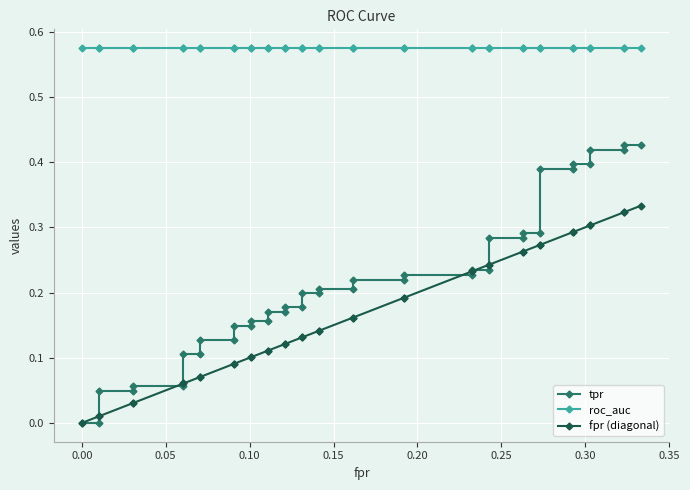

Rank the series by their maximum value, from highest to lowest.

roc_auc, tpr, fpr (diagonal)